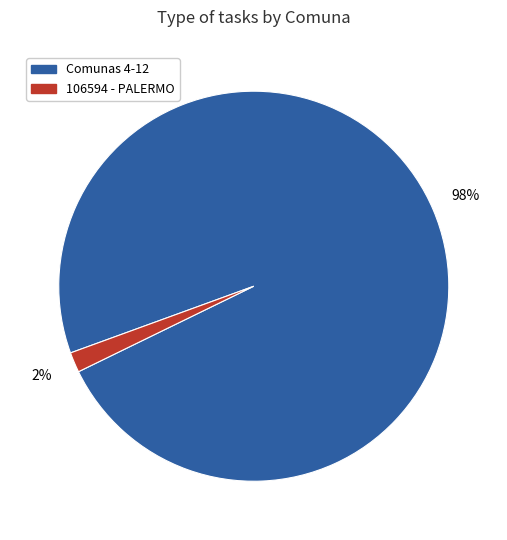

Does any single category account for the majority?

Yes